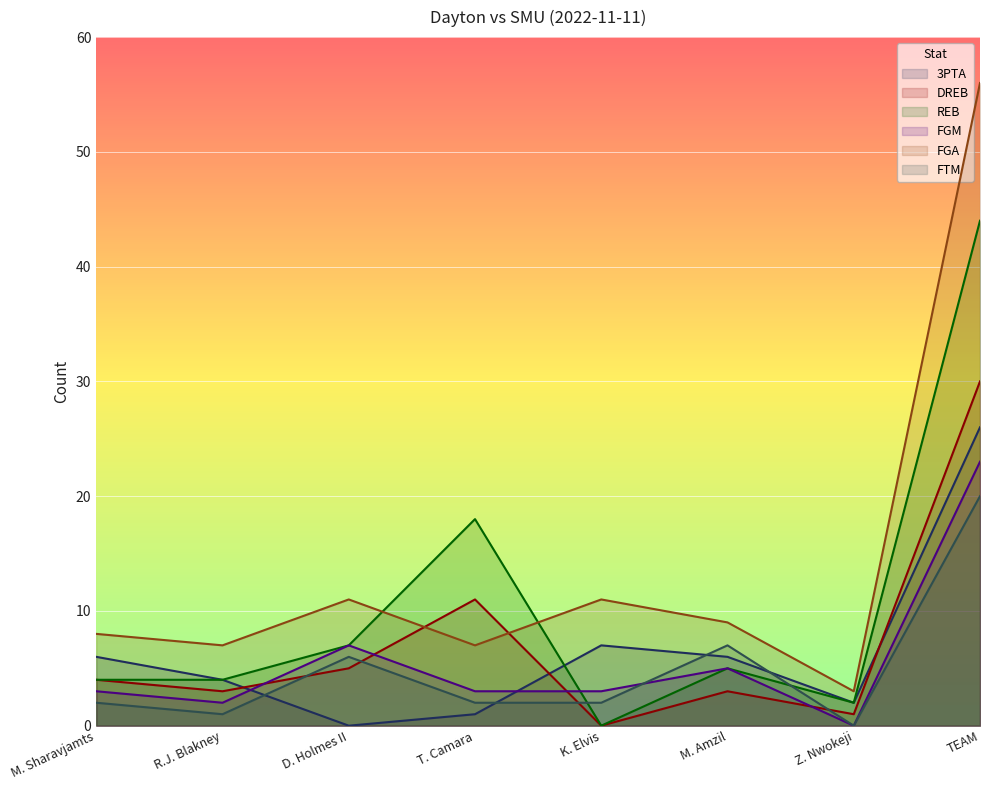

True or false: 3PTA has more than 1 interior local peaks.

False